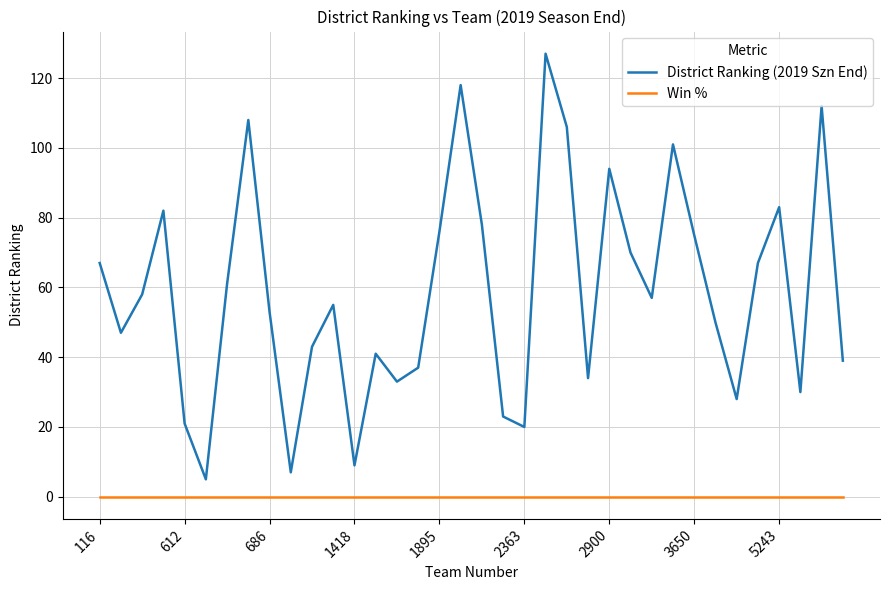

List the series in order of their overall mean, highest first.

District Ranking (2019 Szn End), Win %